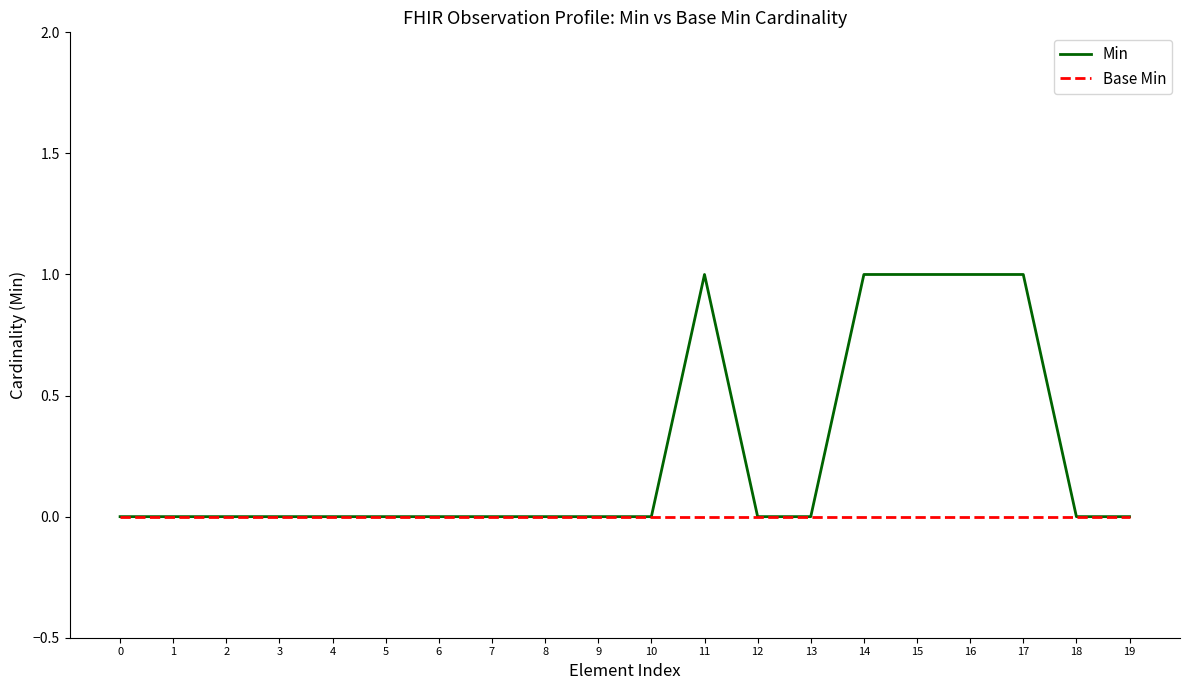

Reading left to right, what are all the values shown in this chart?

Min: 0=0	1=0	2=0	3=0	4=0	5=0	6=0	7=0	8=0	9=0	10=0	11=1	12=0	13=0	14=1	15=1	16=1	17=1	18=0	19=0
Base Min: 0=0	1=0	2=0	3=0	4=0	5=0	6=0	7=0	8=0	9=0	10=0	11=0	12=0	13=0	14=0	15=0	16=0	17=0	18=0	19=0